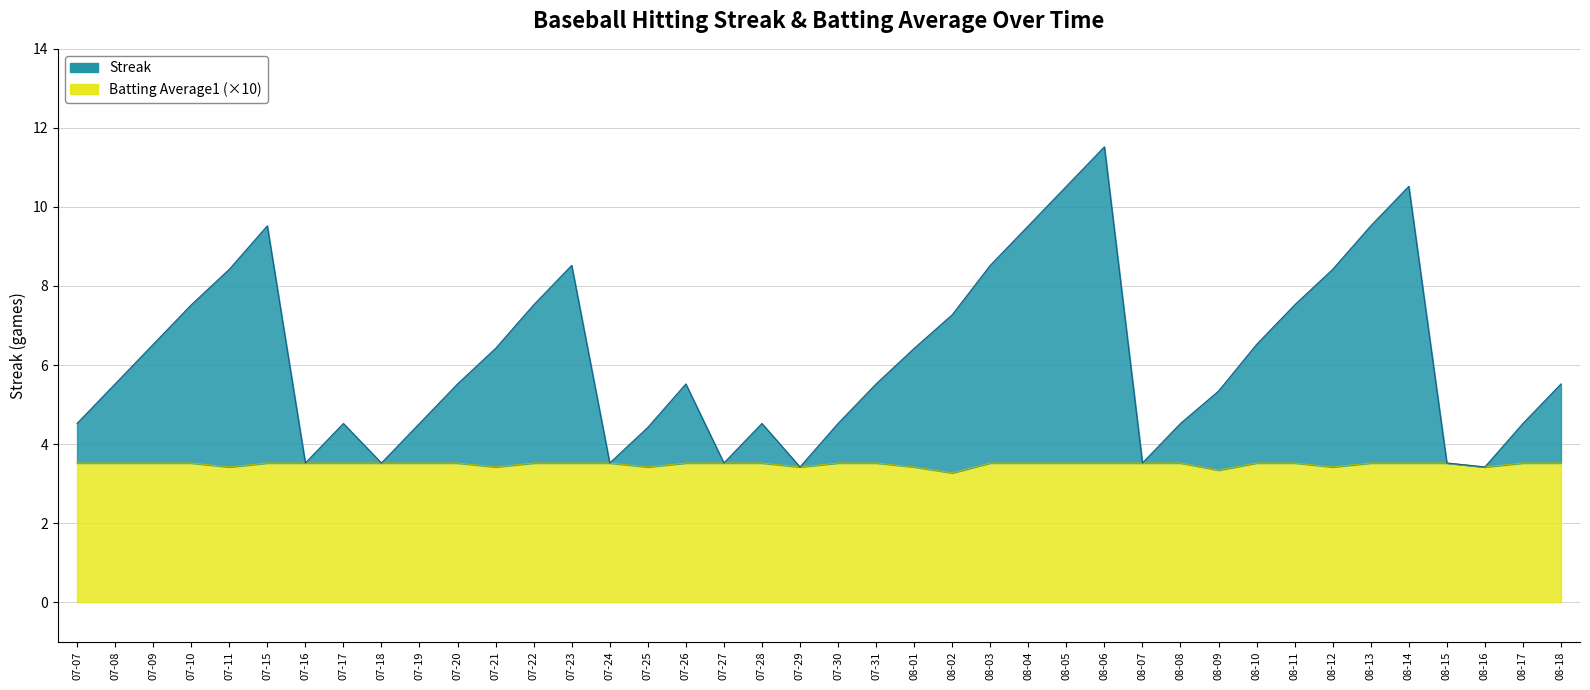

At which category is the sum across all series the highest?

08-06